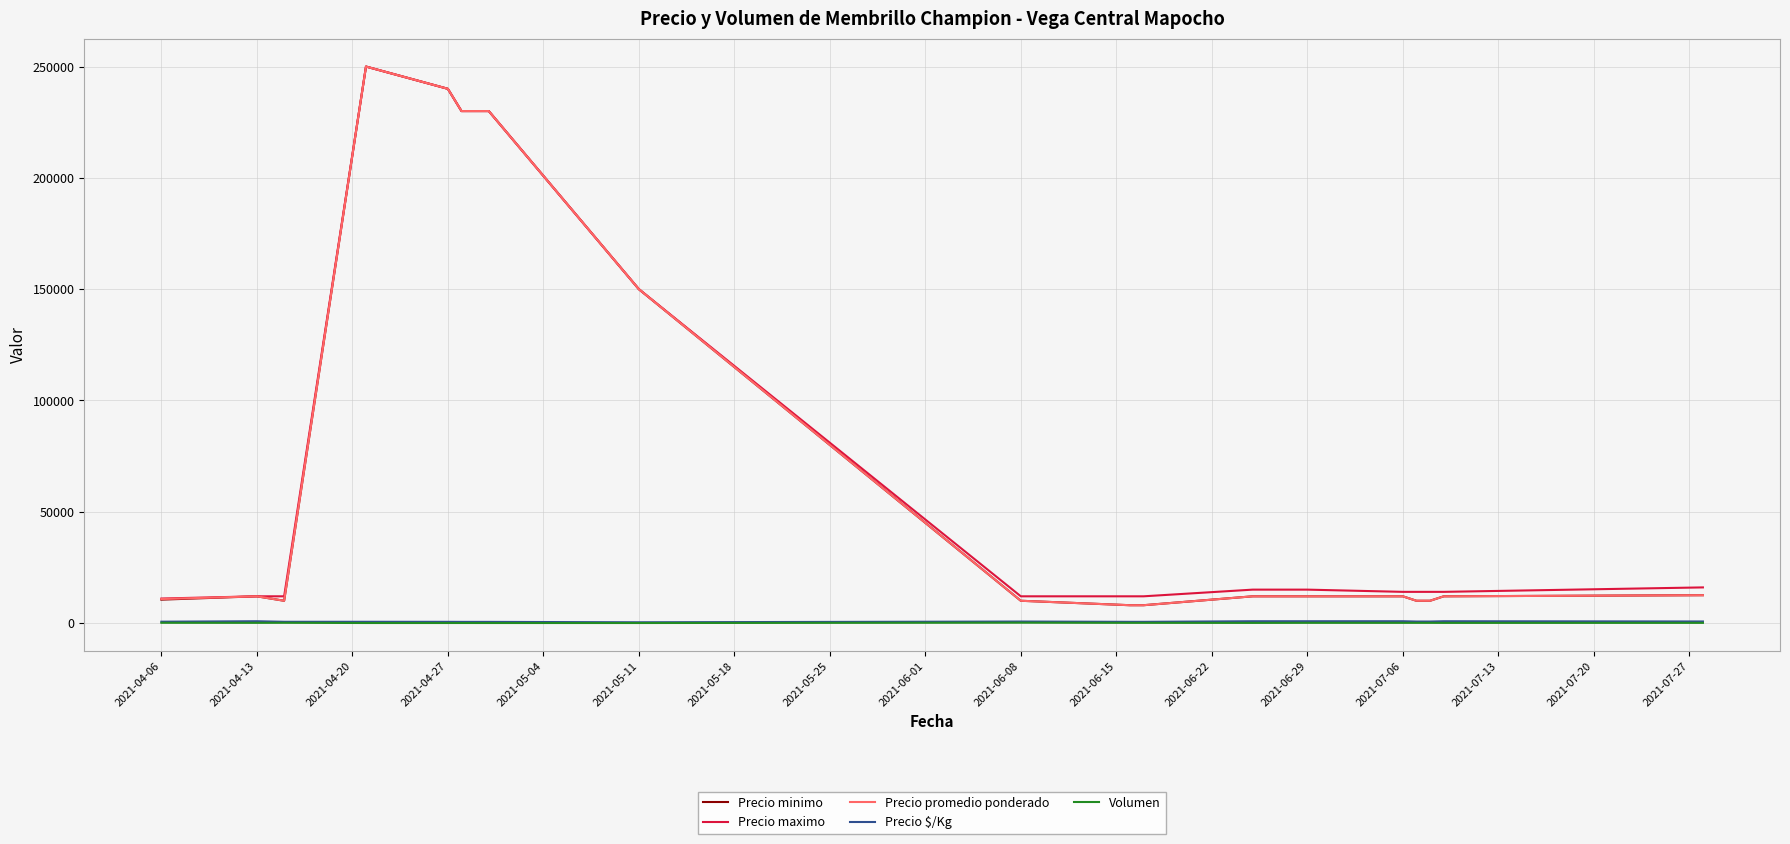

How many lines are shown in the chart?

5